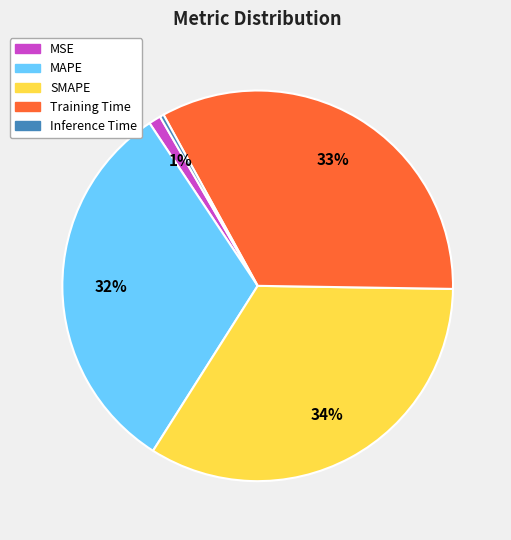

Combined, do SMAPE and Training Time account for over 50%?

Yes